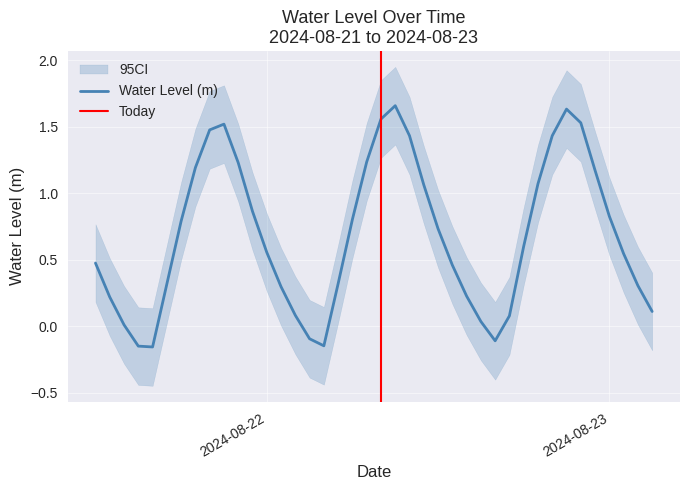

Does the chart have visible grid lines?

Yes